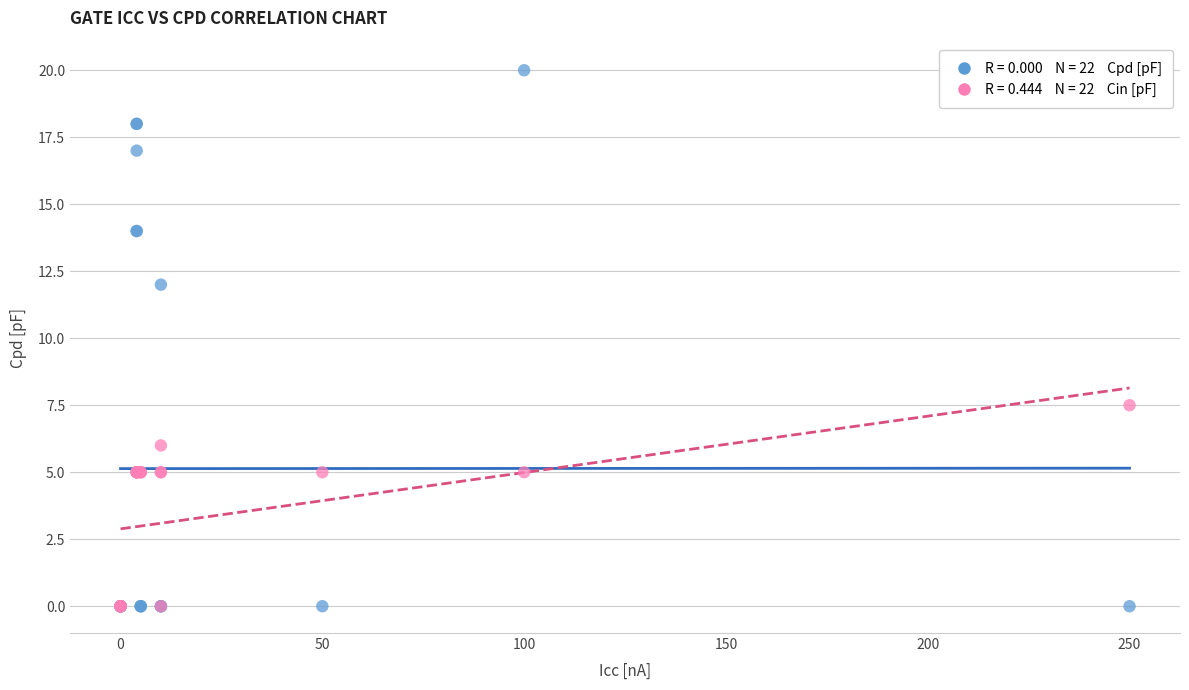

Across all series, what Y value is closest to 10?

12.0